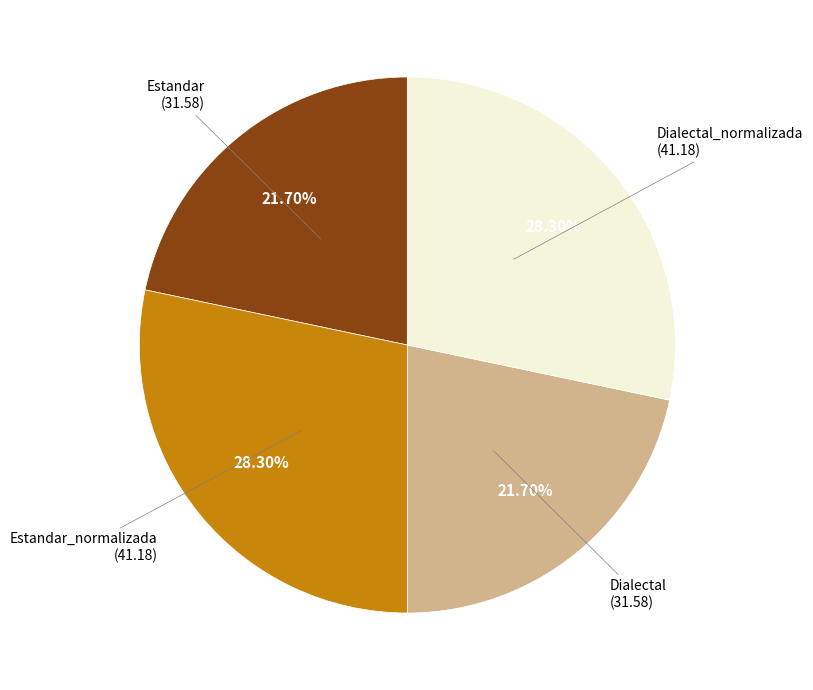

Is there any slice that represents more than half of the pie?

No